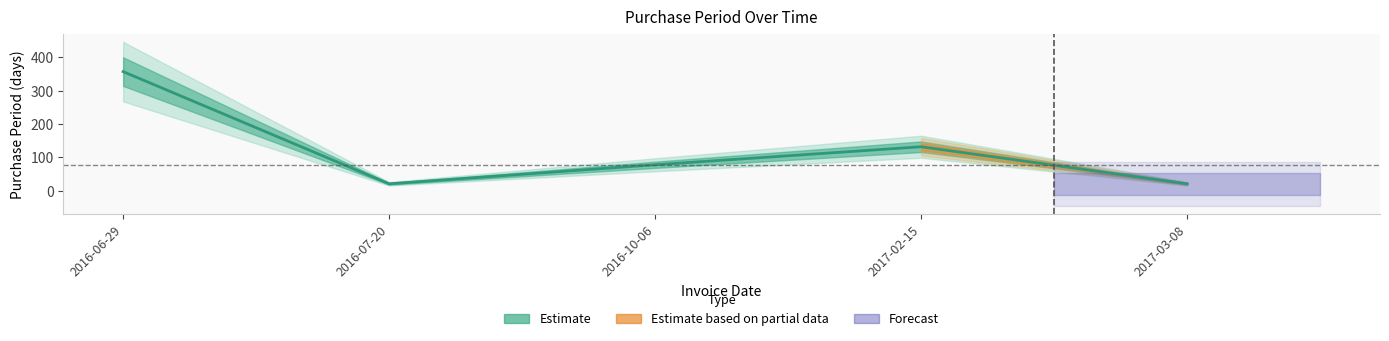

What is the minimum value shown in the chart?

21